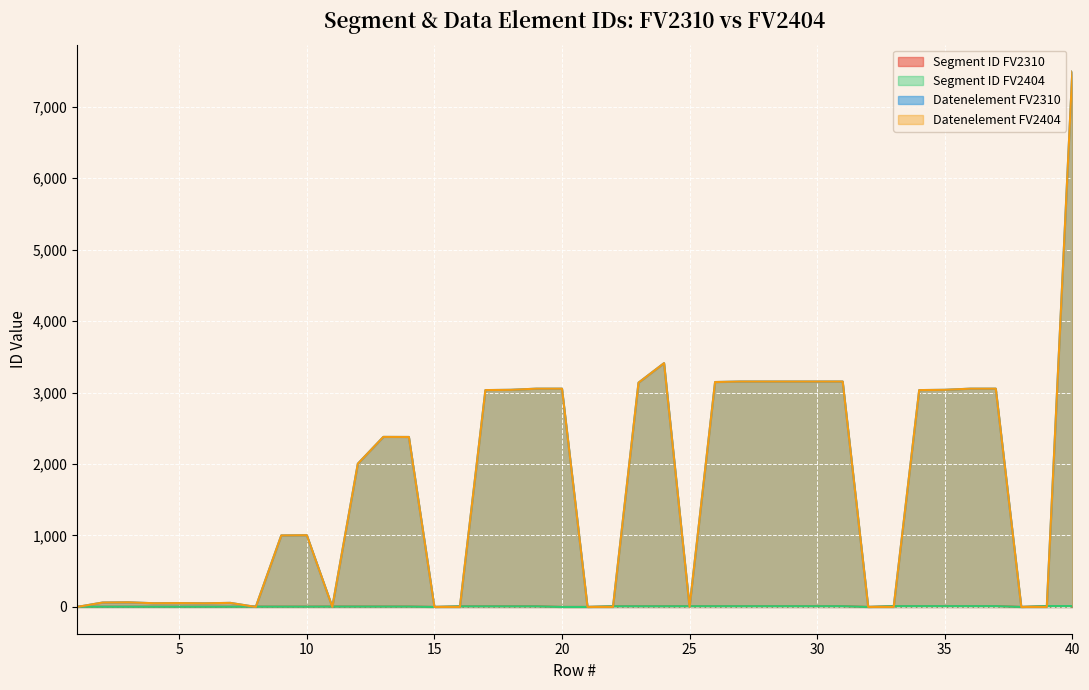

Read the Segment ID FV2404 value at 1.

3